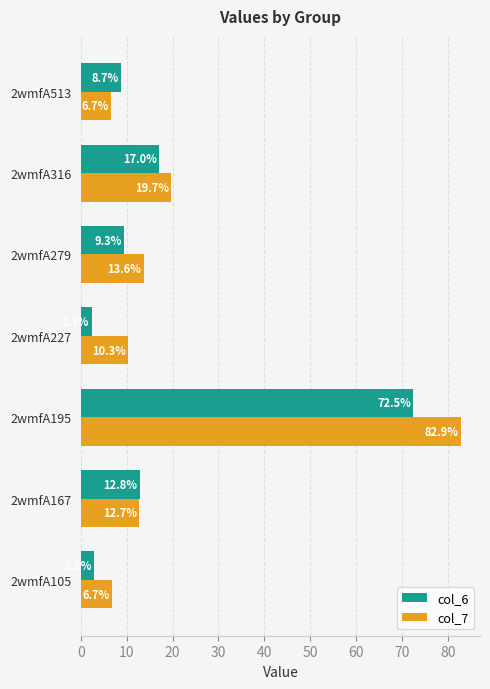

What is the difference between the maximum and second lowest values in the col_7 series?

76.2